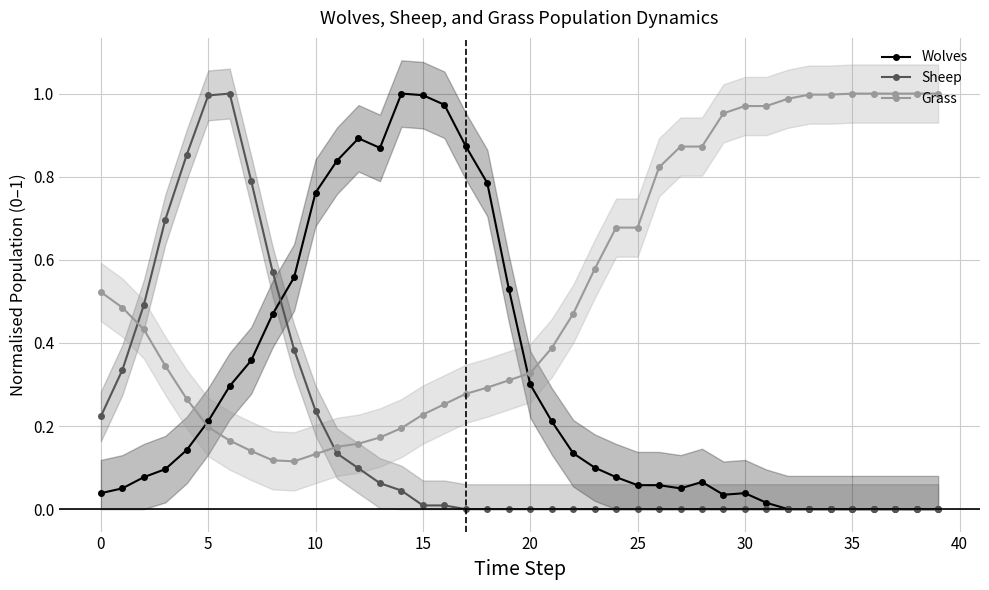

Does the chart display data point markers on the line(s)?

Yes